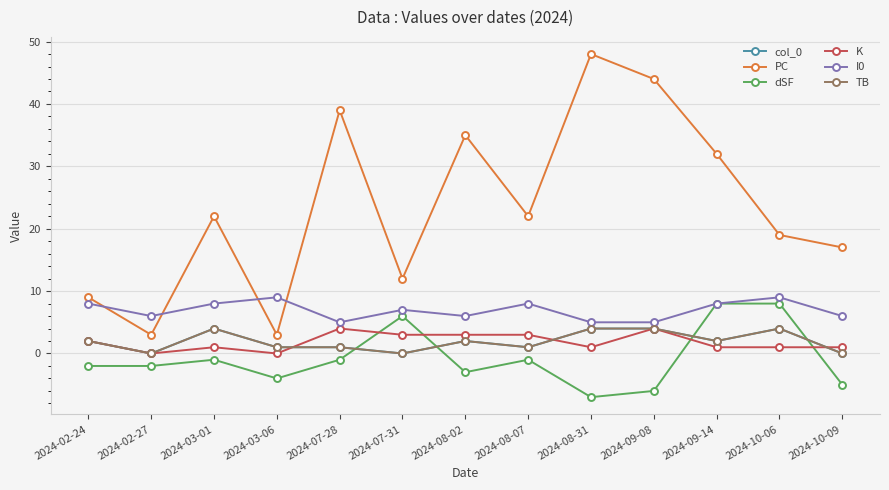

Does the chart have visible grid lines?

Yes